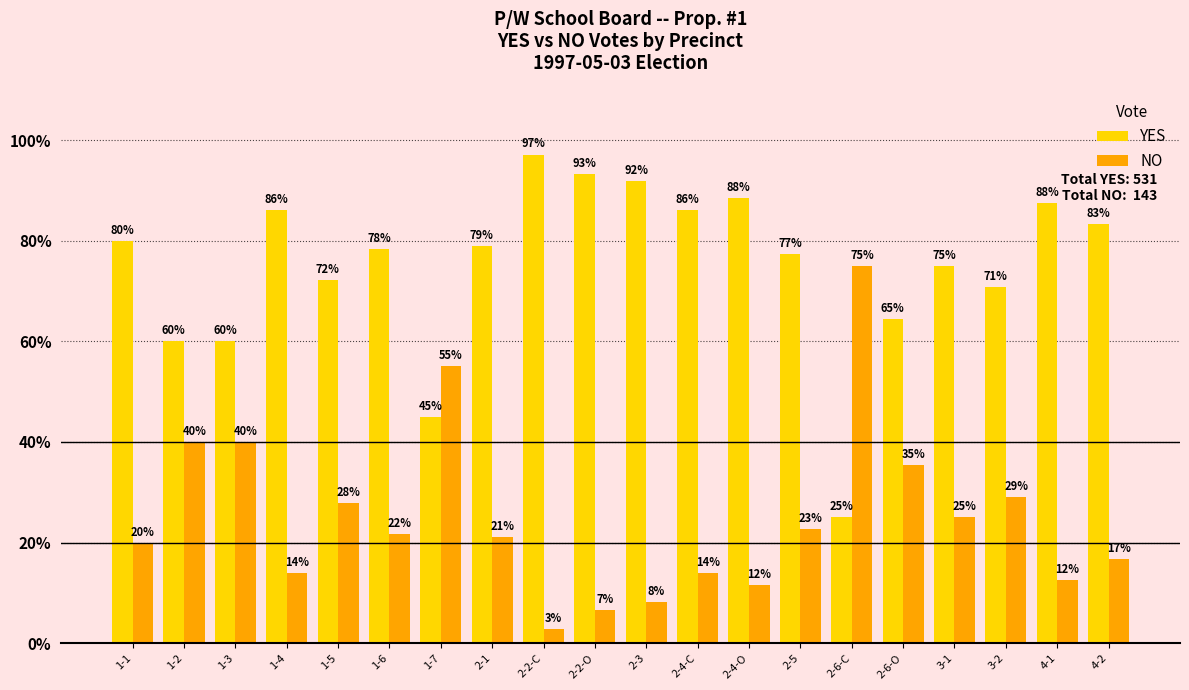

Rank the series by their maximum value, from highest to lowest.

YES, NO